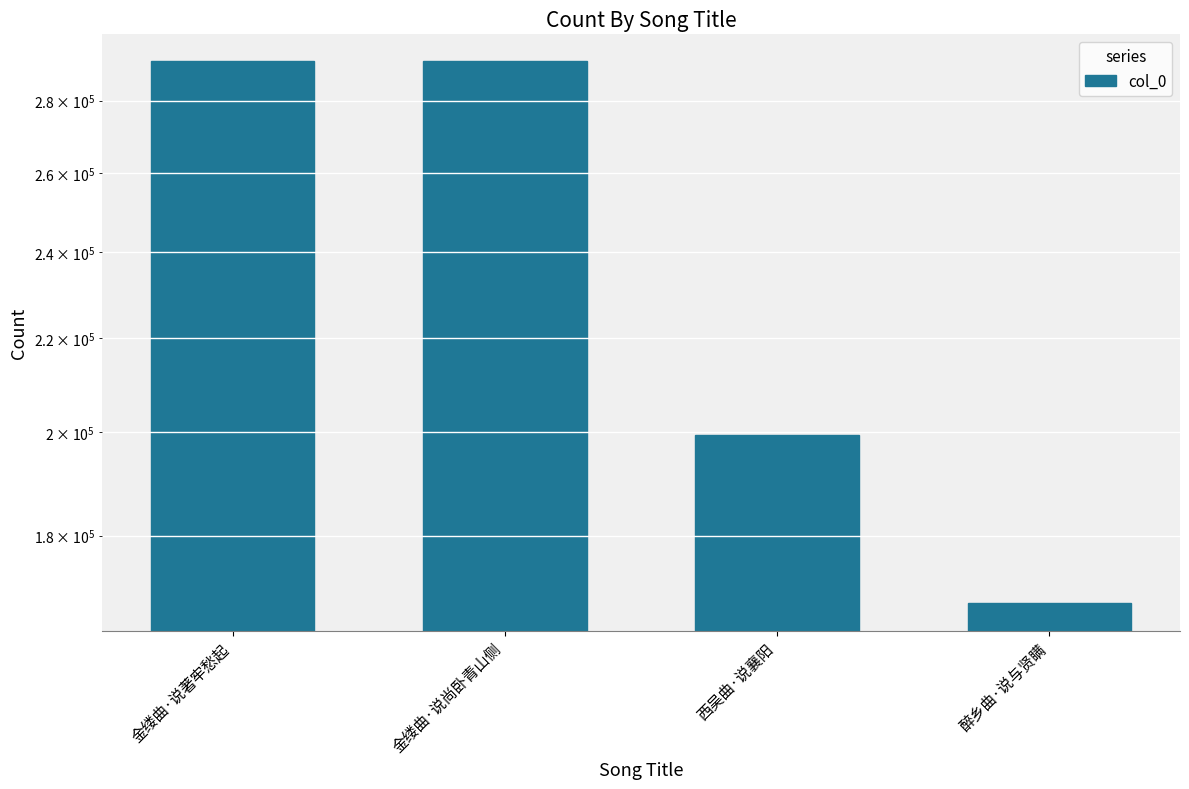

What is the change in value from 金缕曲·说尚卧青山侧 to 西吴曲·说襄阳?

-92061